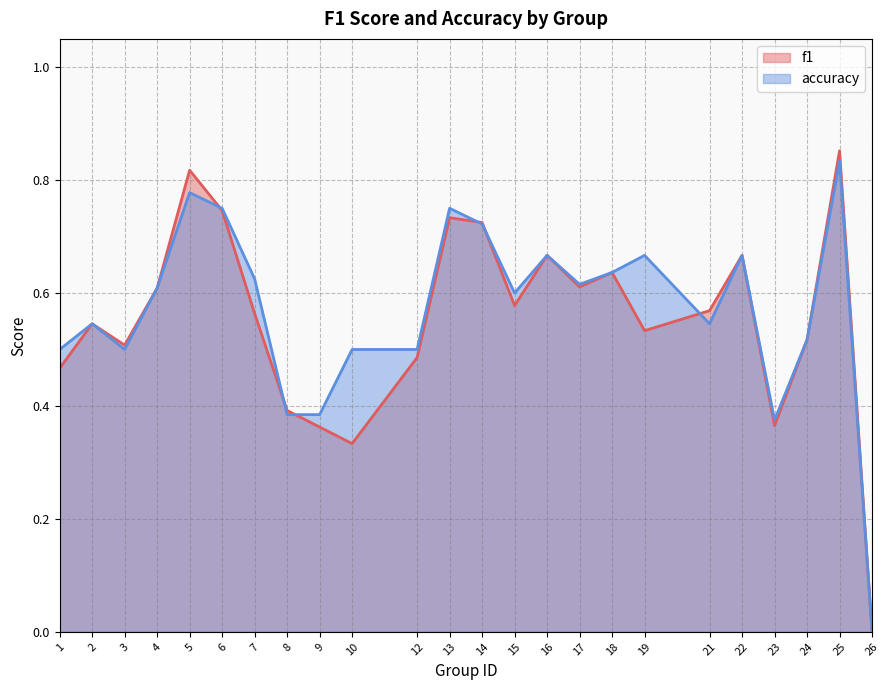

What is the sum of the accuracy values at 13 and 1?

1.2